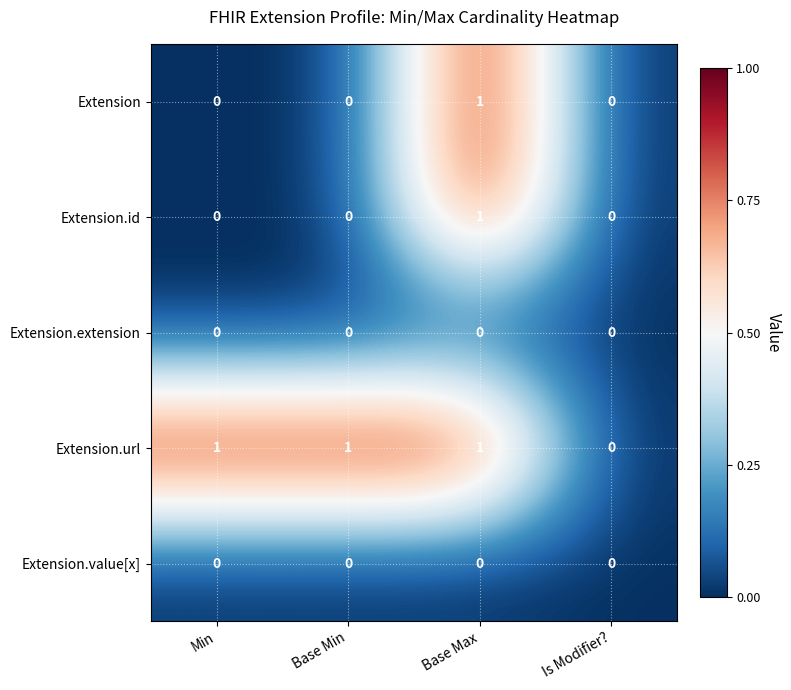

Count the Extension.url values in the range 1 to 2.

3